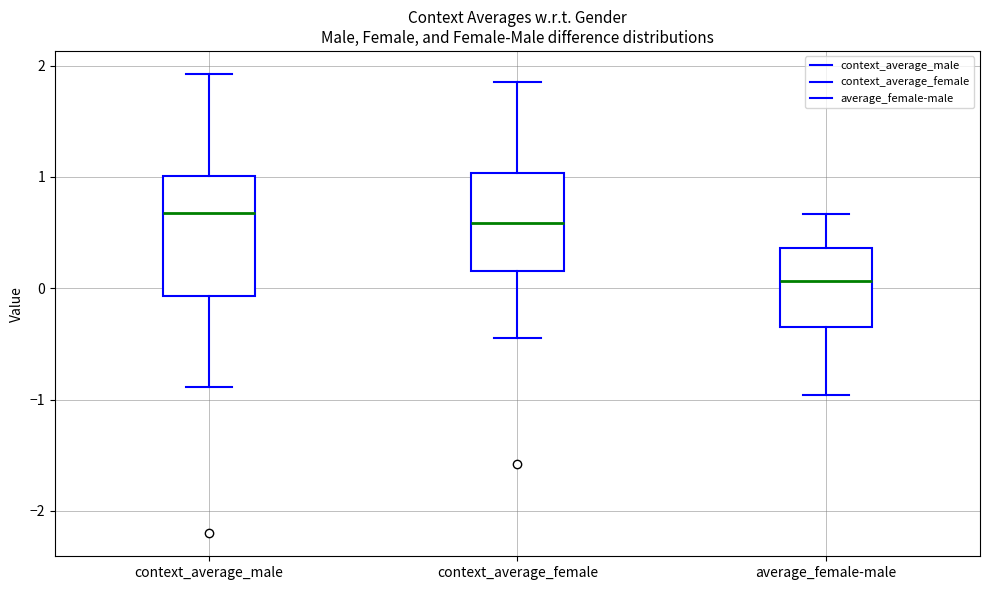

Reading left to right, read every box against the y-axis: the position of its median line, the range the box covers, and the ends of its whiskers. The values are not printed on the chart, so give them approximately, as read against the axis.

context_average_male: median 0.7, box -0.1 to 1.0, whiskers -0.9 to 1.9
context_average_female: median 0.6, box 0.2 to 1.0, whiskers -0.4 to 1.9
average_female-male: median 0.1, box -0.4 to 0.4, whiskers -1.0 to 0.7